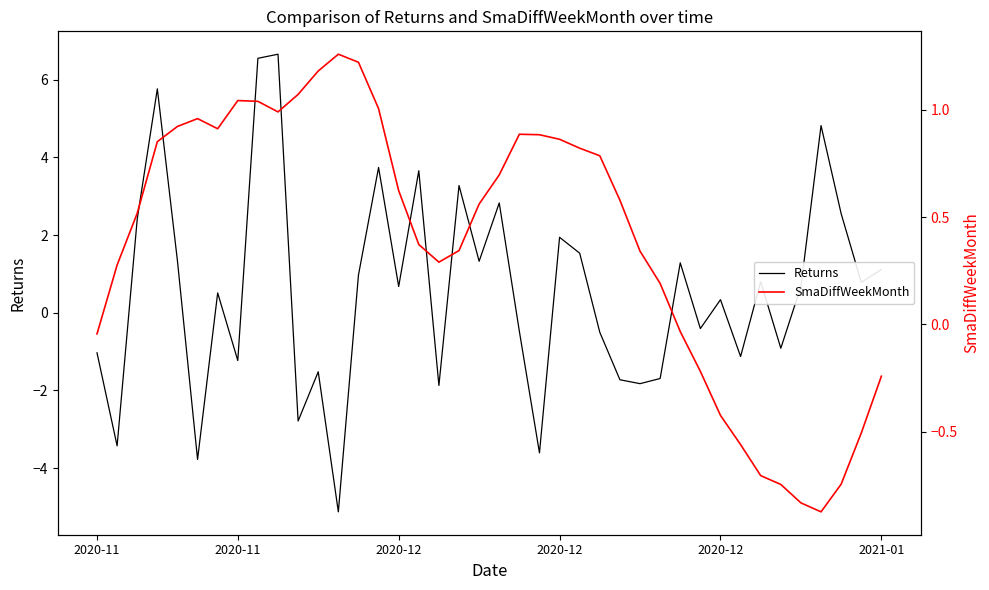

Does the chart display data point markers on the line(s)?

No